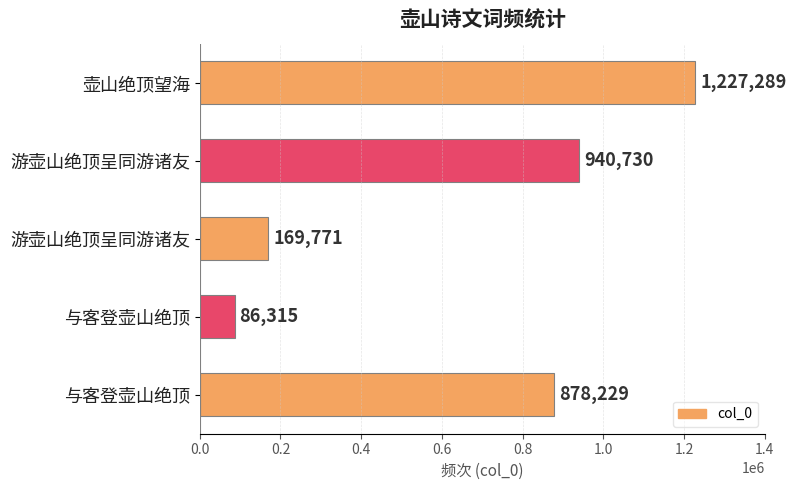

How many bars are there in total?

5